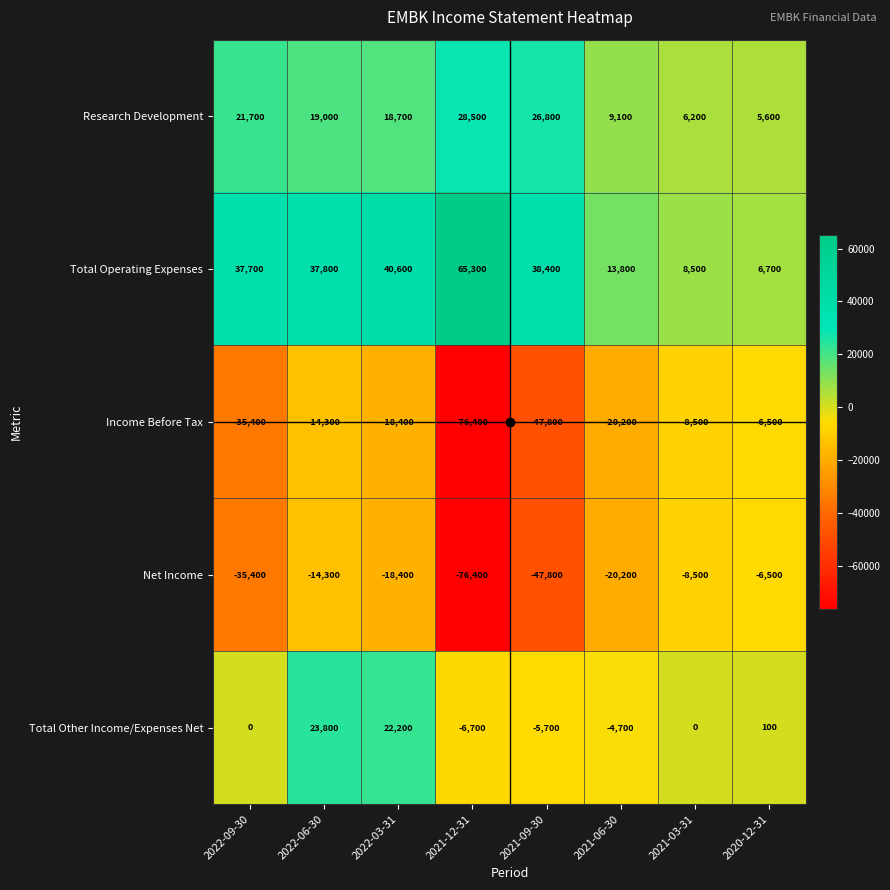

What is the sum of the Income Before Tax values at 2021-12-31 and 2020-12-31?

-82900